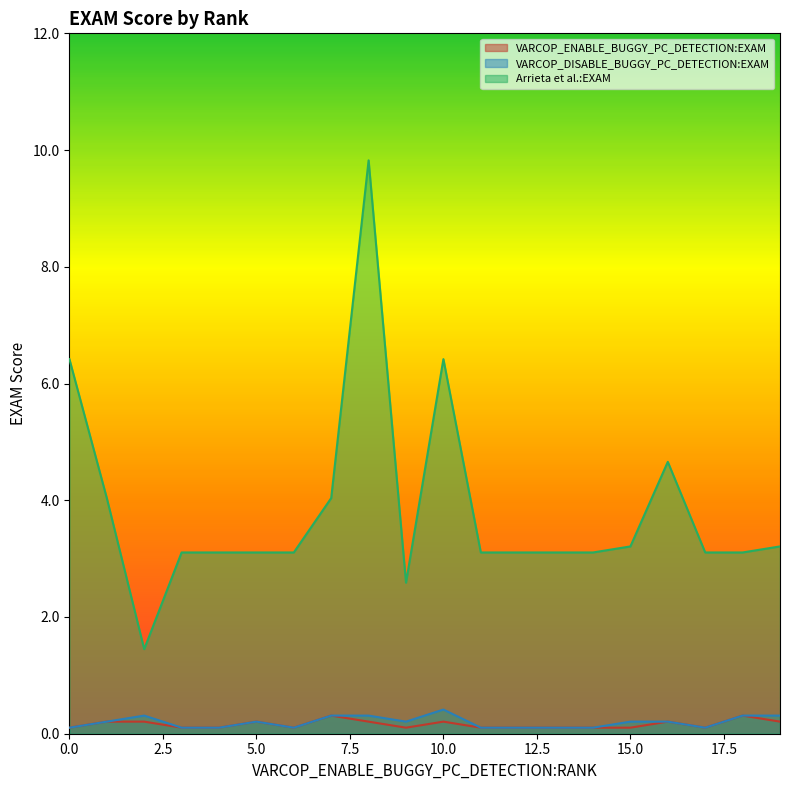

What is the minimum value for VARCOP_ENABLE_BUGGY_PC_DETECTION:EXAM?

0.1